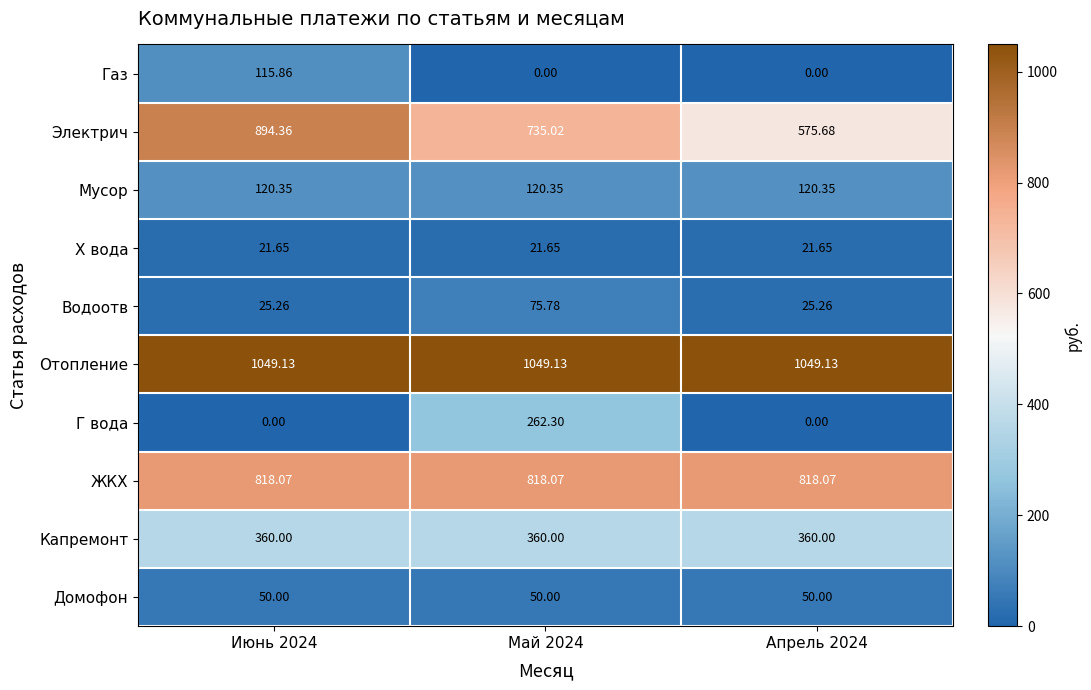

Between Июнь 2024 and Апрель 2024, which series saw the biggest shift?

Электрич